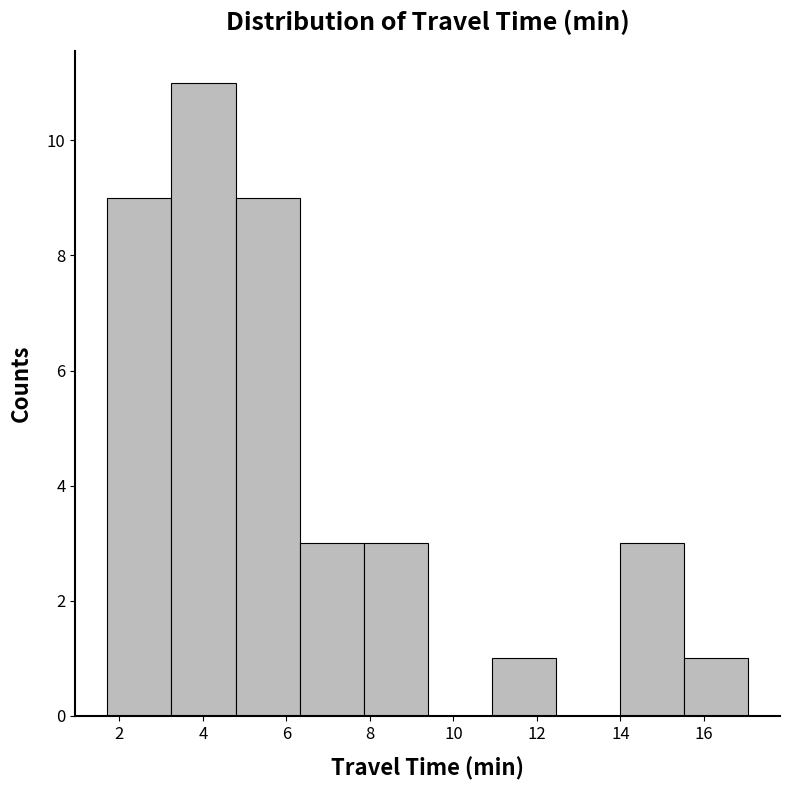

Which range on the x-axis has the tallest bar?

3.2 to 4.8